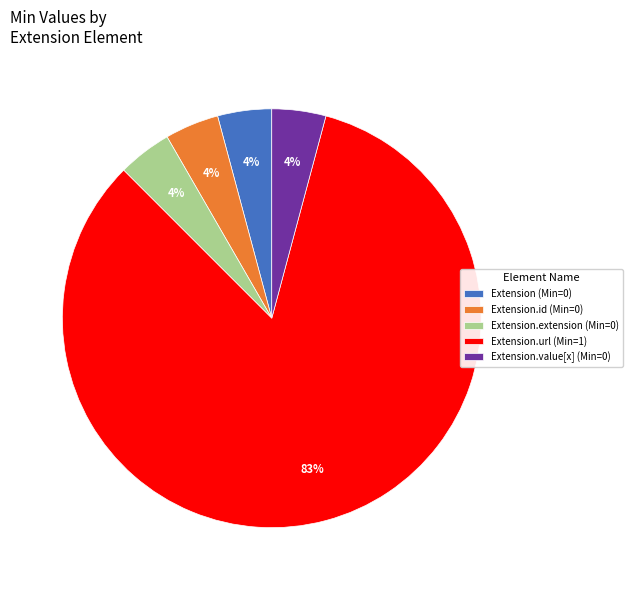

Is the sum of Extension.url (Min=1) and Extension.id (Min=0) greater than half?

Yes